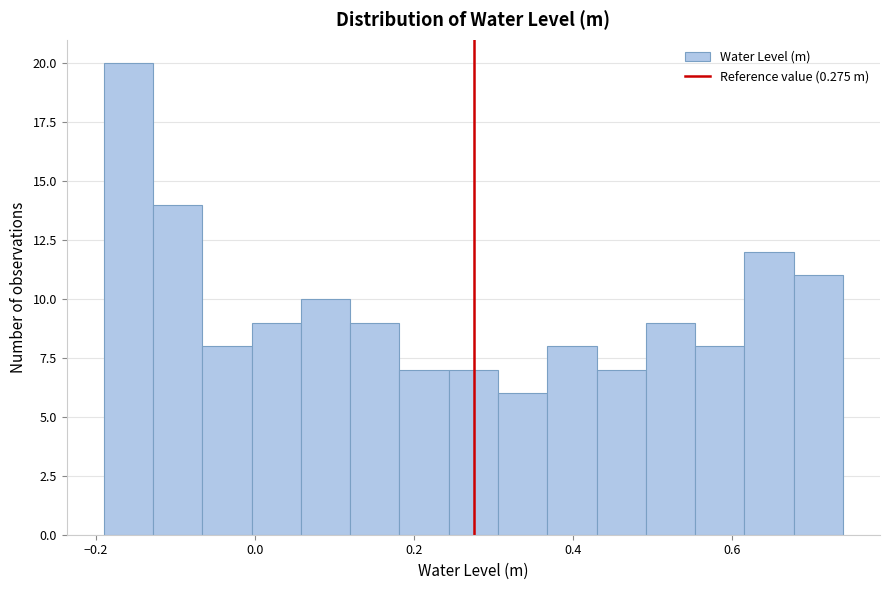

Around what value on the x-axis is the tallest bar? Give the approximate position of its centre, as read against the axis.

-0.16